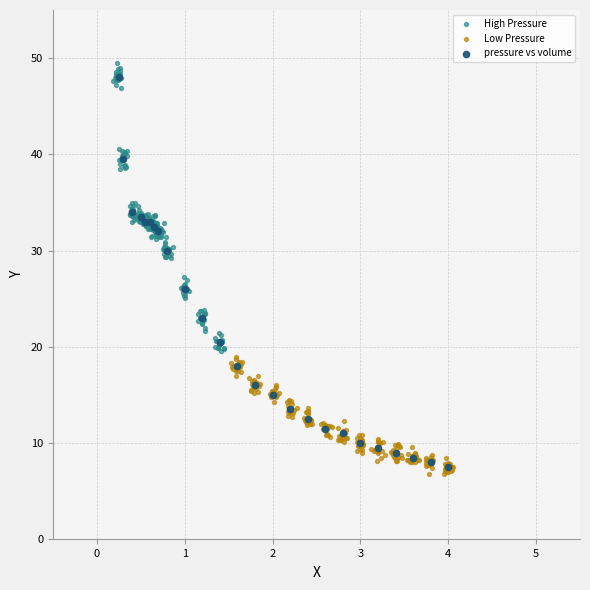

Which series has the largest Y range (max minus min)?

pressure vs volume